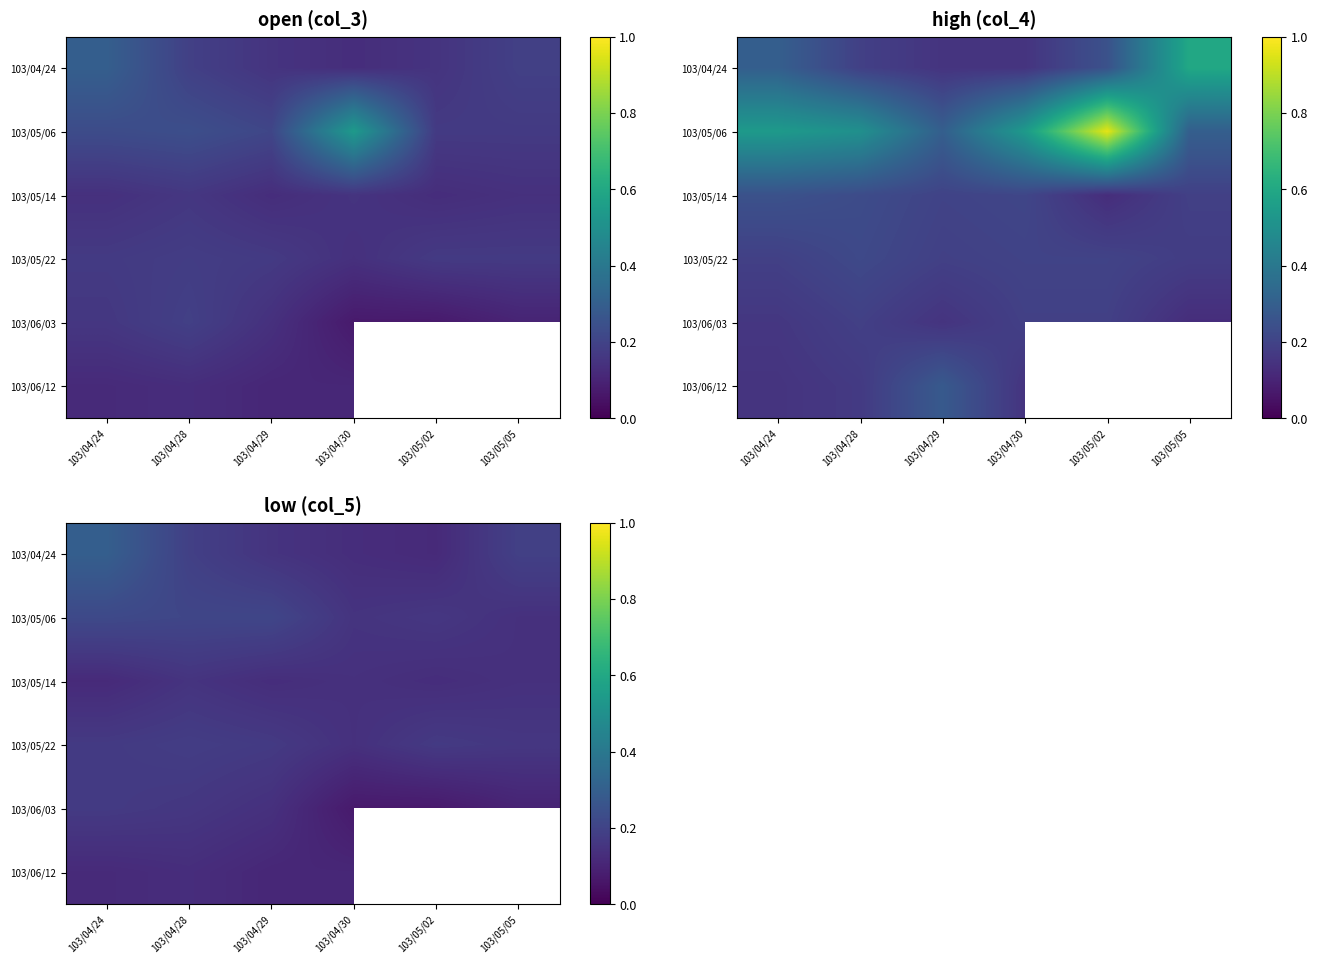

At how many categories does at least one series exceed 0?

6